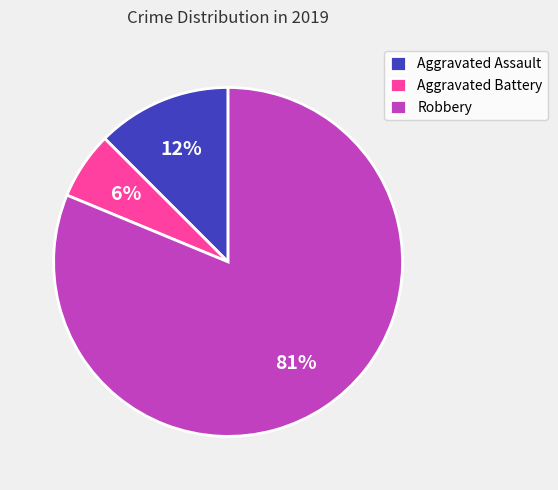

Is it true that Robbery is 94% of the pie?

False